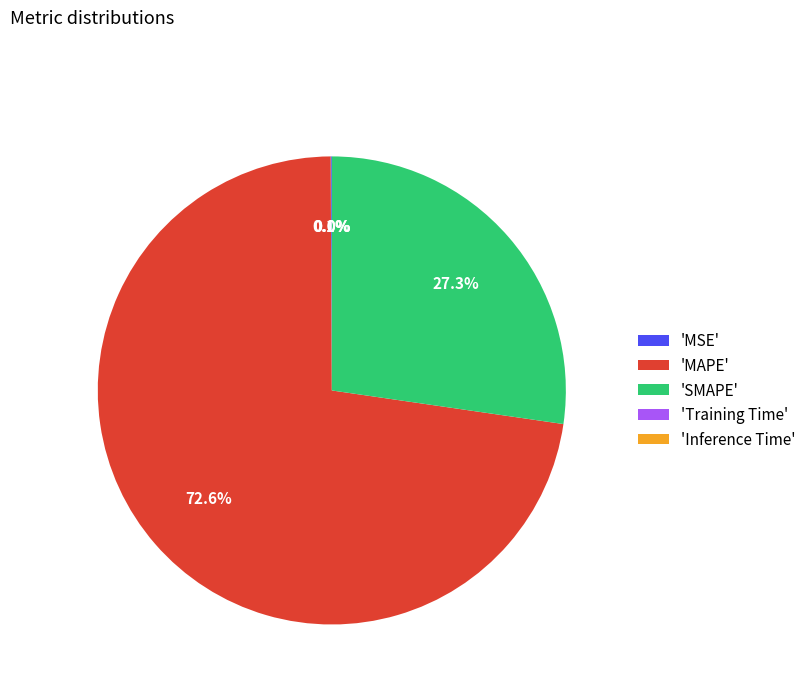

What percentage is NOT represented by 'MAPE'?

27.4%